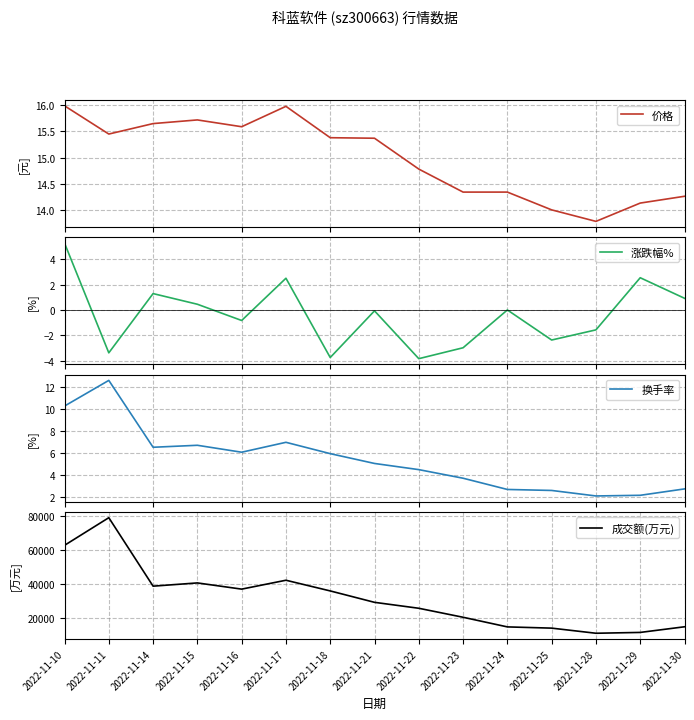

How many series are shown in this chart?

4